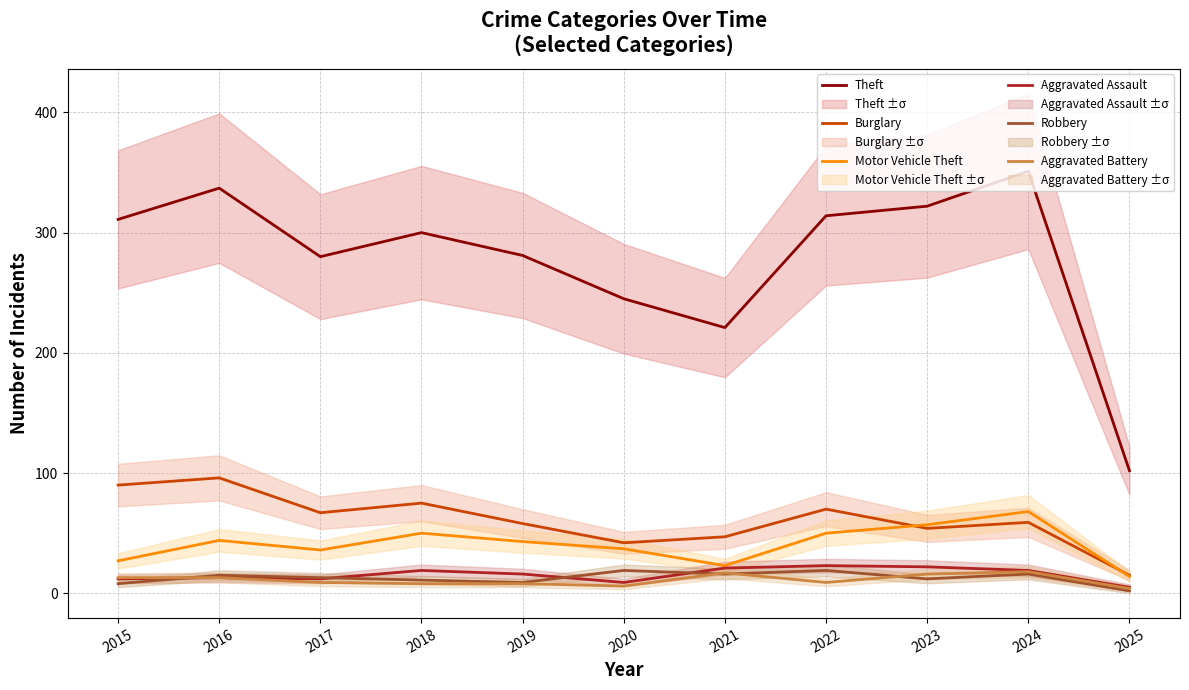

True or false: Burglary has more than 0 points higher than both neighbors.

True